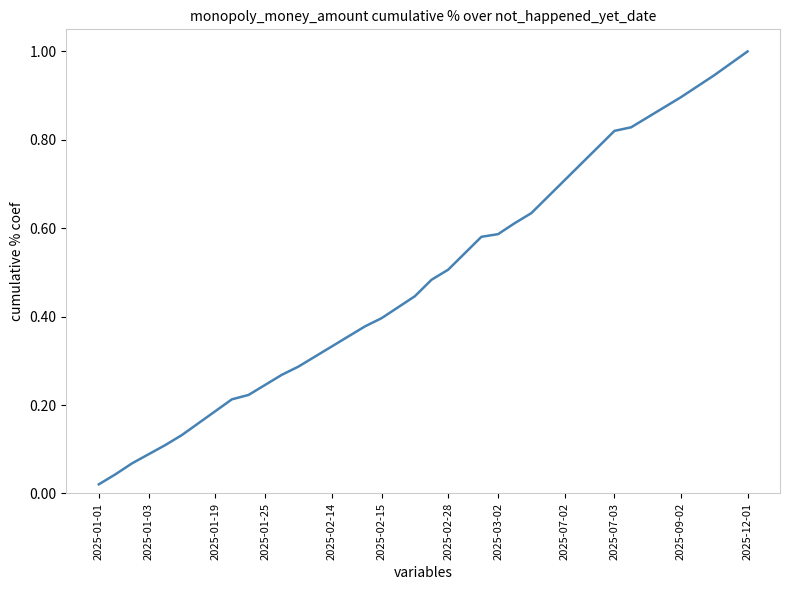

Which label corresponds to the largest value in the chart?

2025-12-01